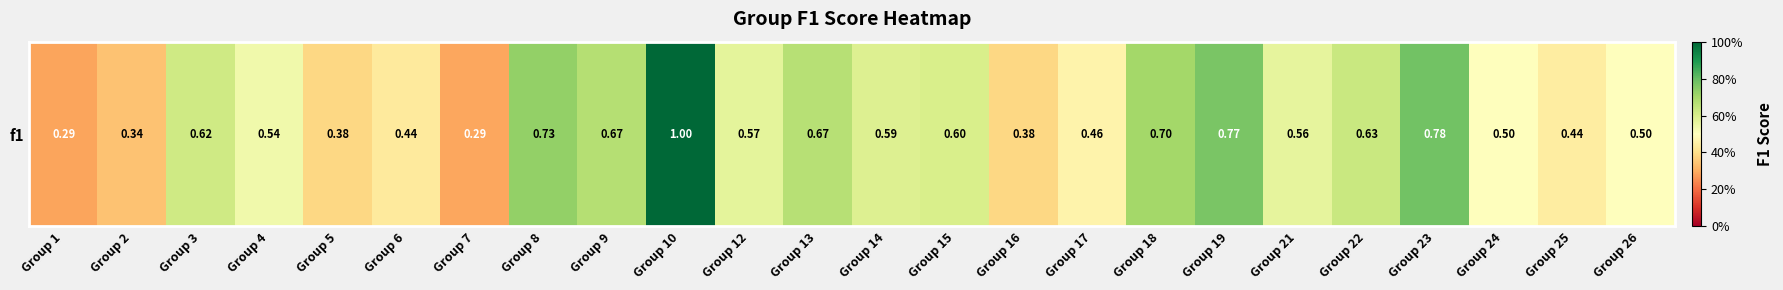

What value does the data have at Group 13?

0.7